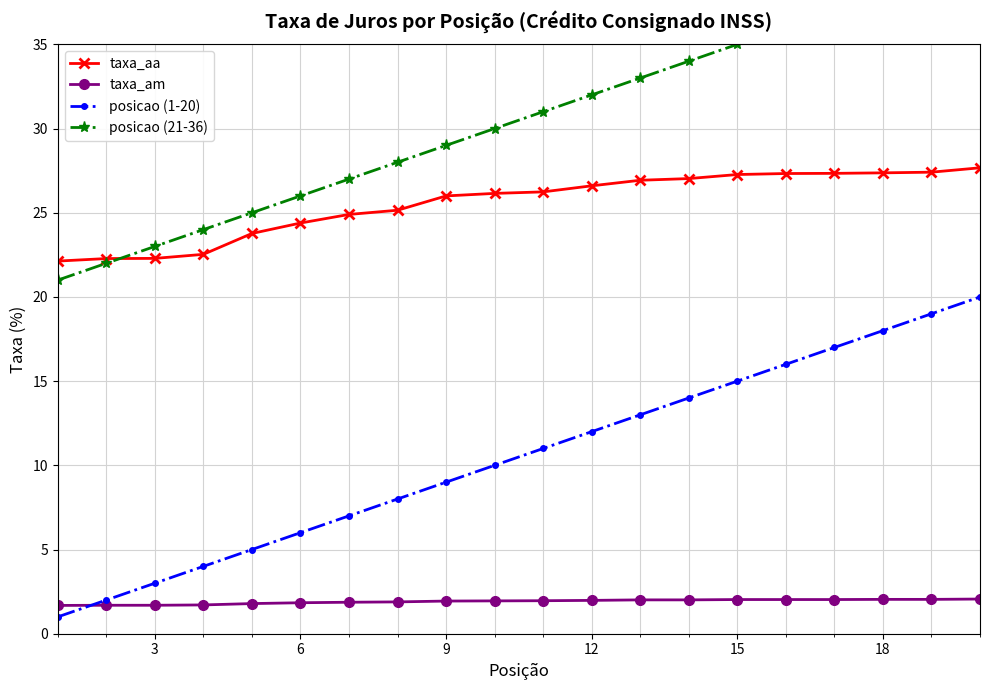

True or false: taxa_aa and posicao (1-20) cross at least once.

False